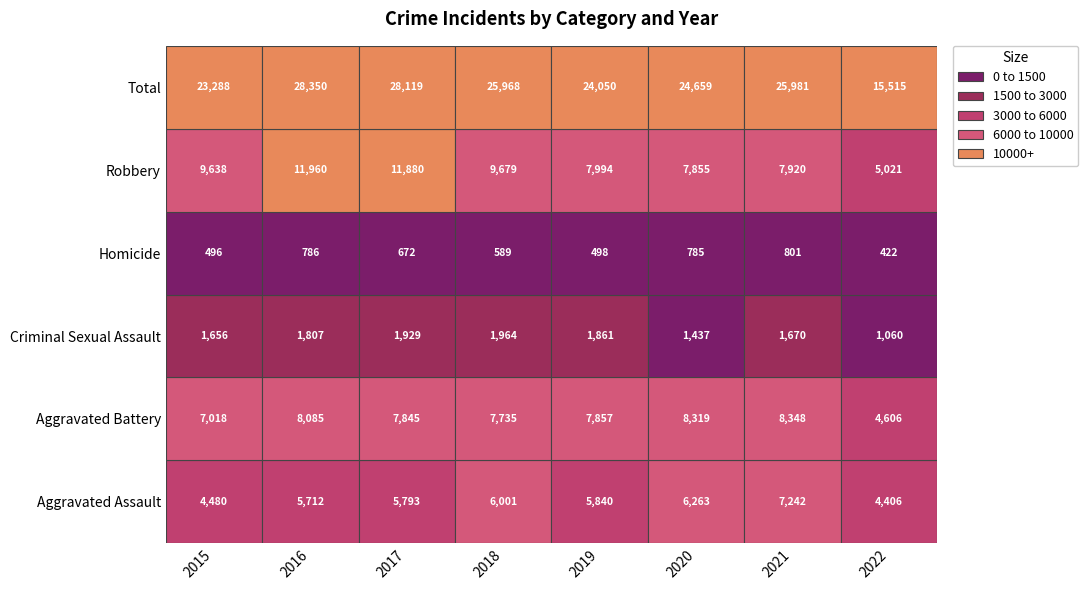

What is the spread (max minus min) of values at 2022?

15093